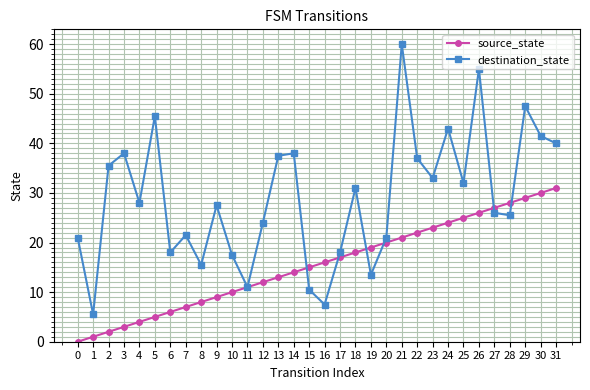

What is the value of the source_state point at the 13th from the left?

12.0